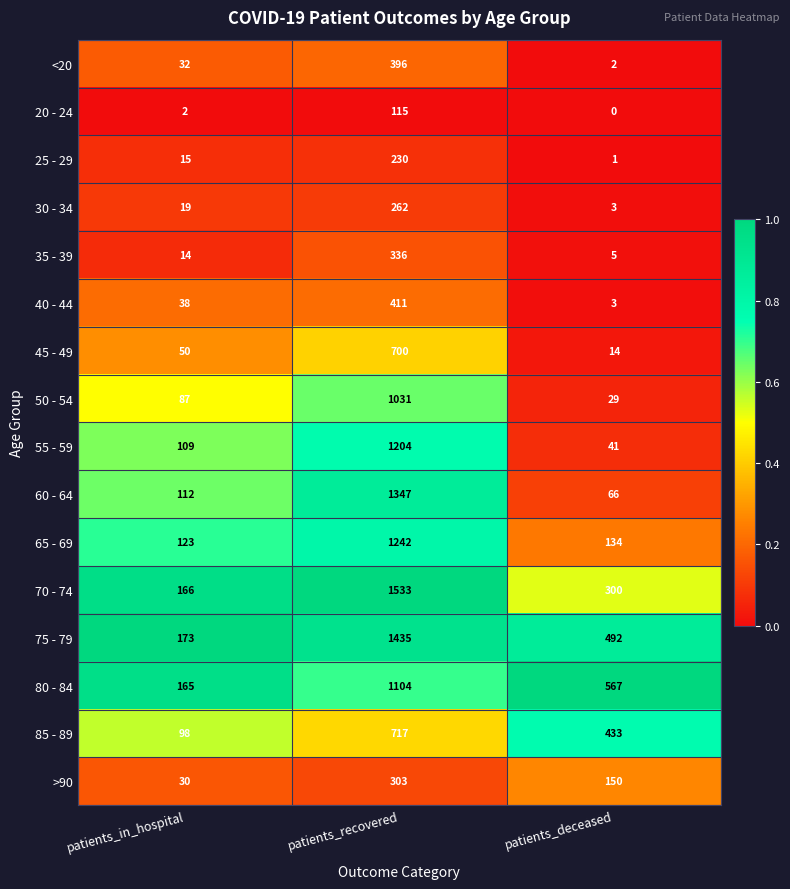

The 30 - 34 series shows 423 at patients_recovered. True or false?

False